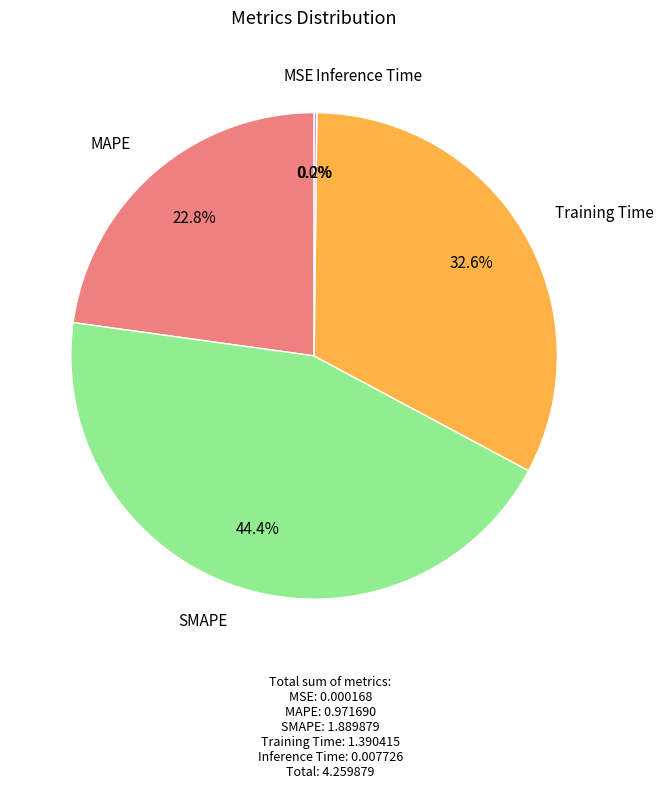

Is there any slice that represents more than half of the pie?

No